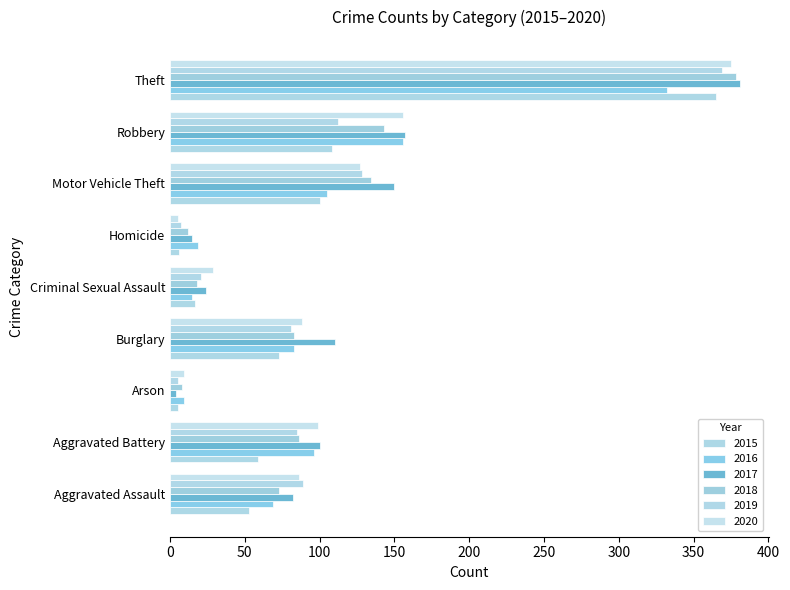

How many data points does each series have?

9